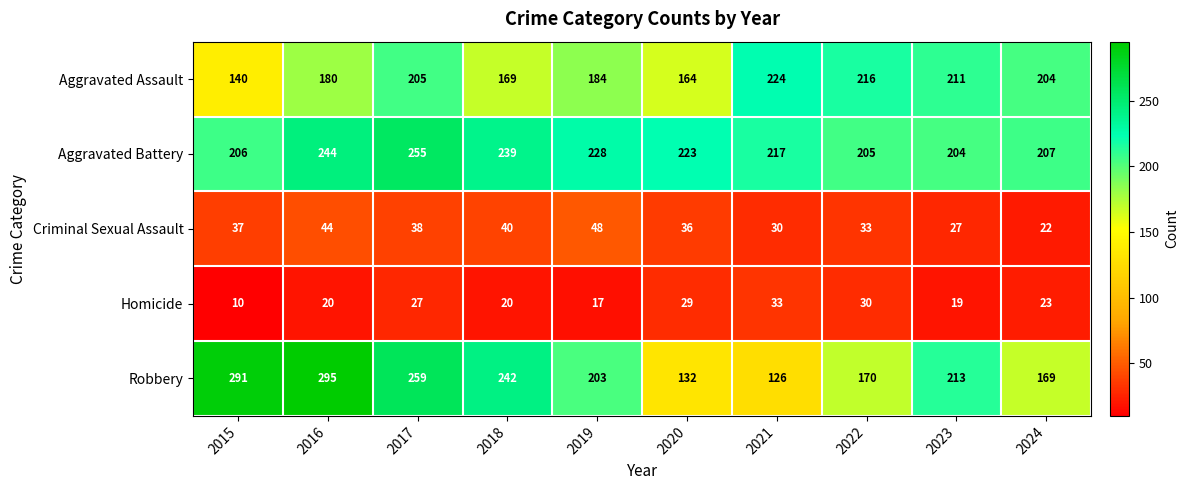

Rank the series at 2023 from highest to lowest value.

Robbery, Aggravated Assault, Aggravated Battery, Criminal Sexual Assault, Homicide